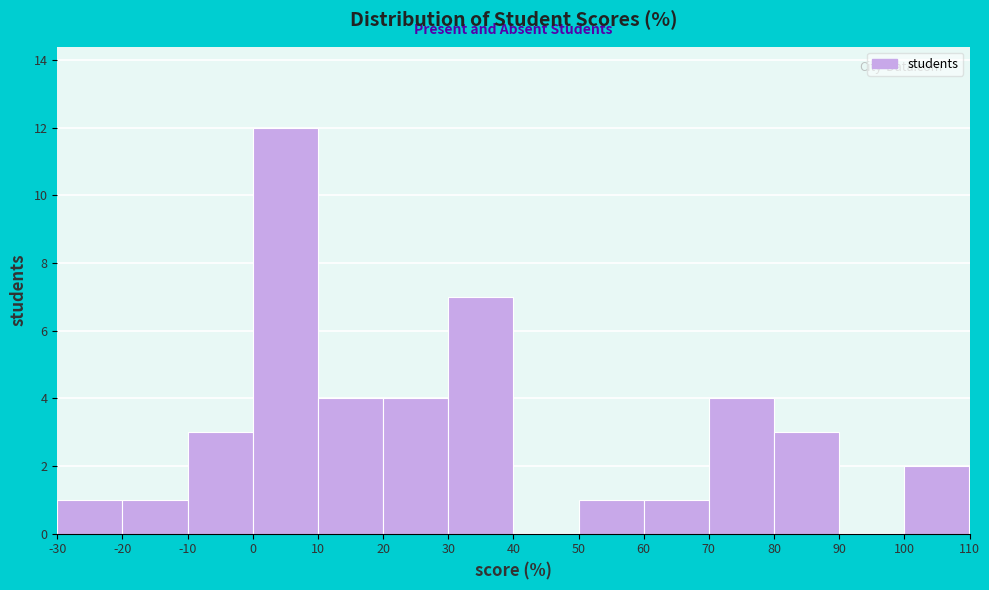

Reading left to right, list every bar in this chart as the range it spans on the x-axis followed by its height. The values are not printed on the chart, so give them approximately, as read against the axis.

-30 to -20: 1
-20 to -10: 1
-10 to 0: 3
0 to 10: 12
10 to 20: 4
20 to 30: 4
30 to 40: 7
40 to 50: 0
50 to 60: 1
60 to 70: 1
70 to 80: 4
80 to 90: 3
90 to 100: 0
100 to 110: 2